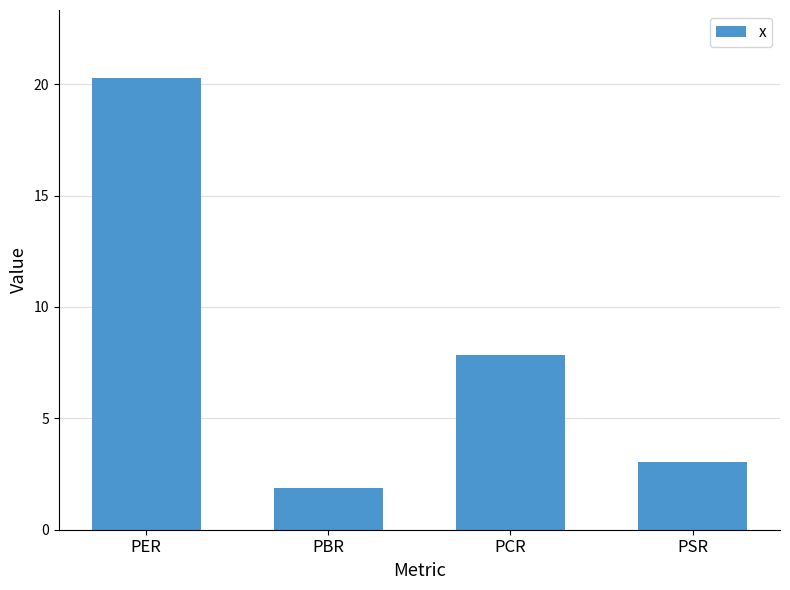

List the labels in order of value, smallest first.

PBR, PSR, PCR, PER